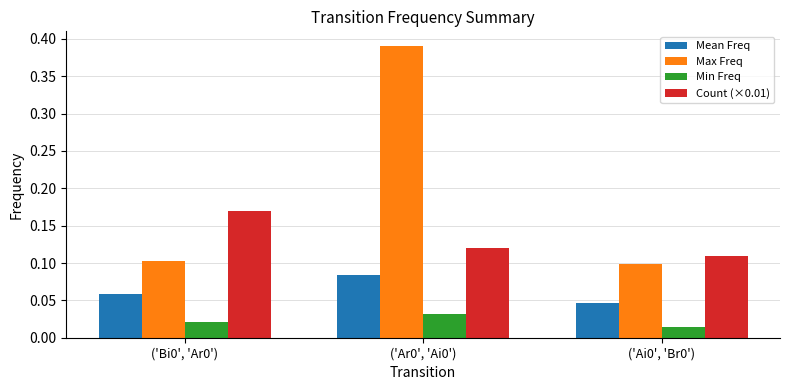

Rank the series at ('Ar0', 'Ai0') from highest to lowest value.

Max Freq, Count (×0.01), Mean Freq, Min Freq